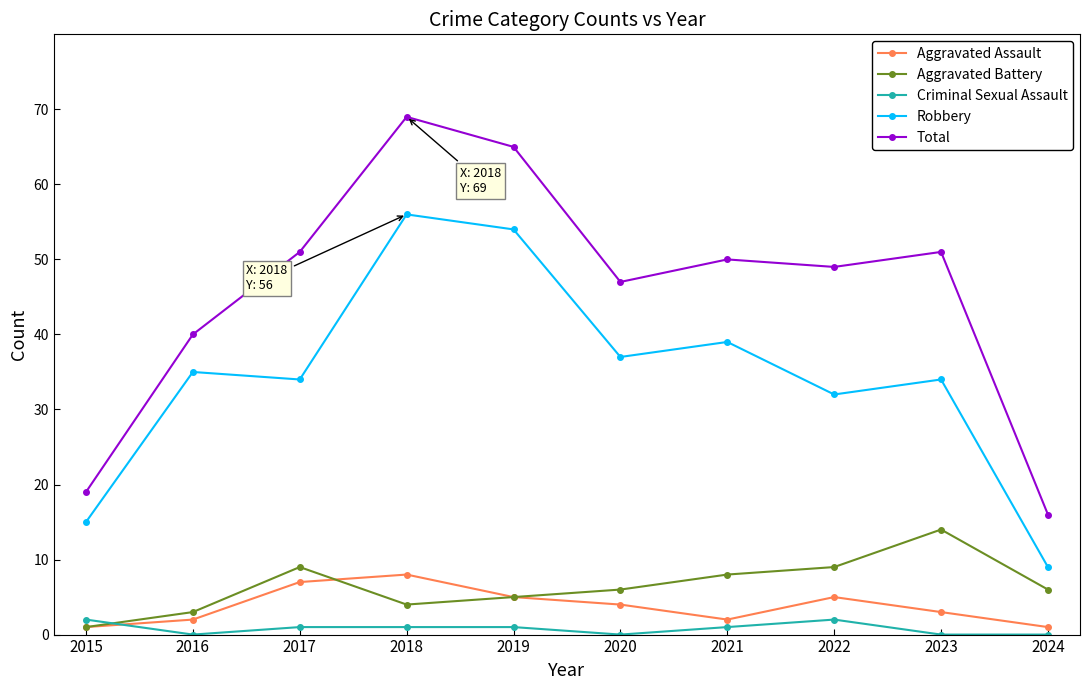

Count the Aggravated Assault values in the range 2 to 5.

6